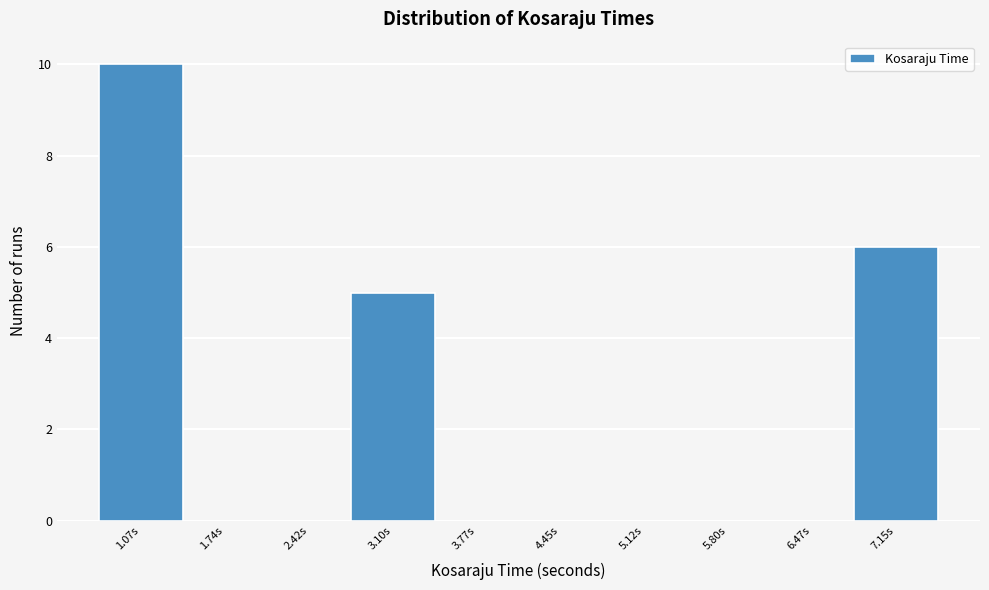

Reading left to right, what are all the values shown in this chart?

1.07s=10	1.74s=0	2.42s=0	3.10s=5	3.77s=0	4.45s=0	5.12s=0	5.80s=0	6.47s=0	7.15s=6